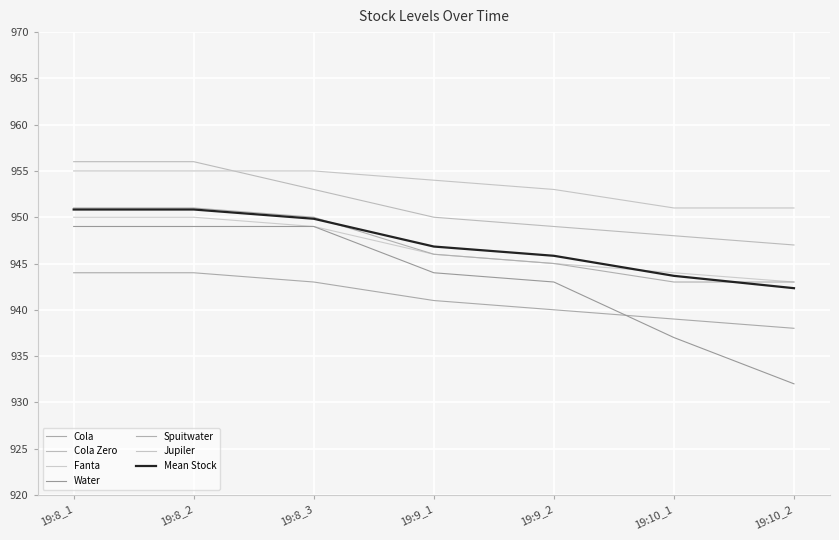

True or false: Fanta and Water intersect in this chart.

False